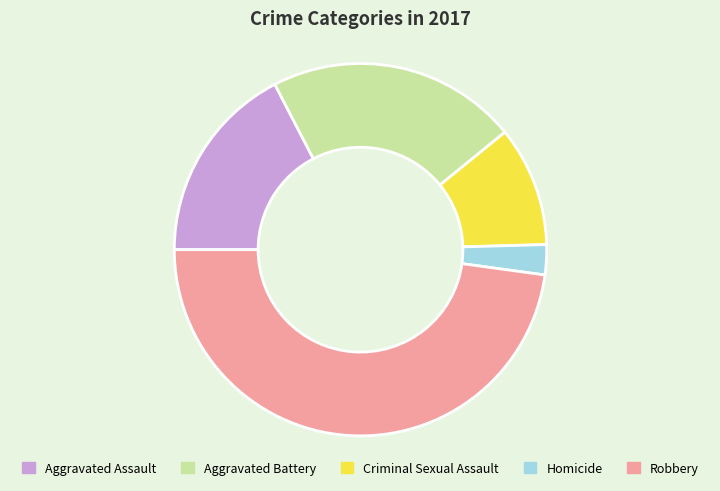

Which category has the smallest portion of the pie?

Homicide